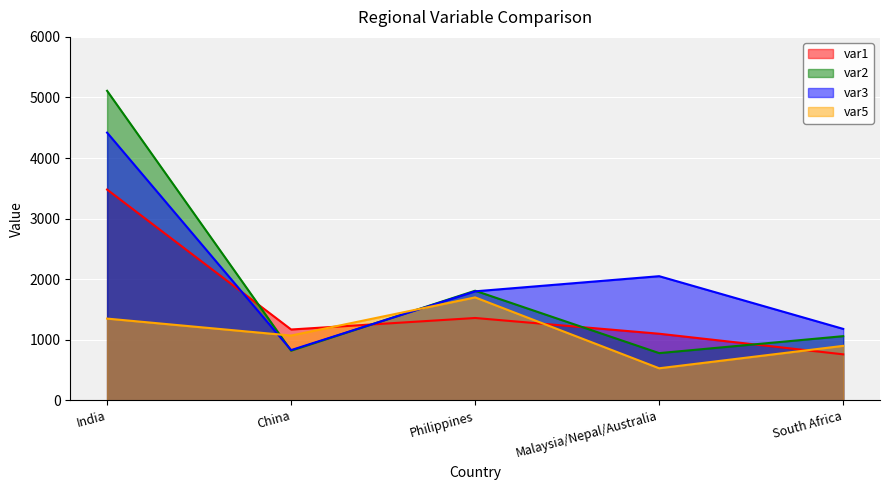

What position from the right is Malaysia/Nepal/Australia?

2